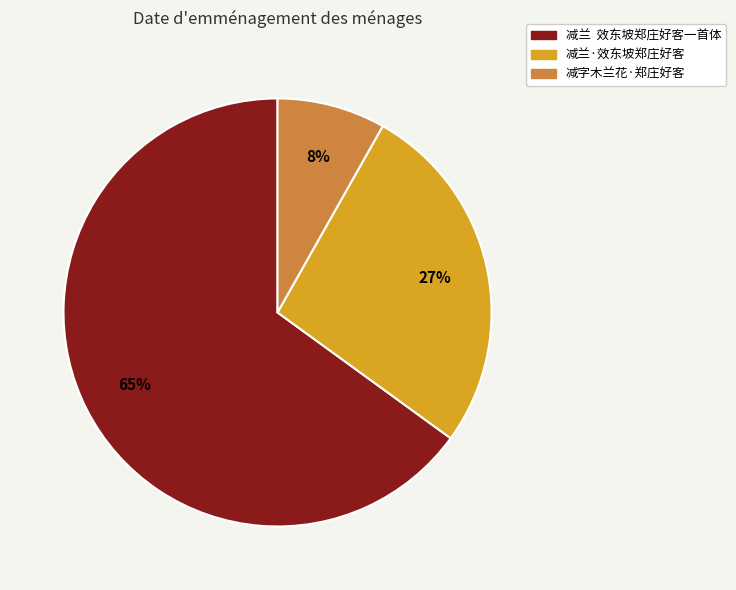

Which category accounts for the majority?

减兰 效东坡郑庄好客一首体